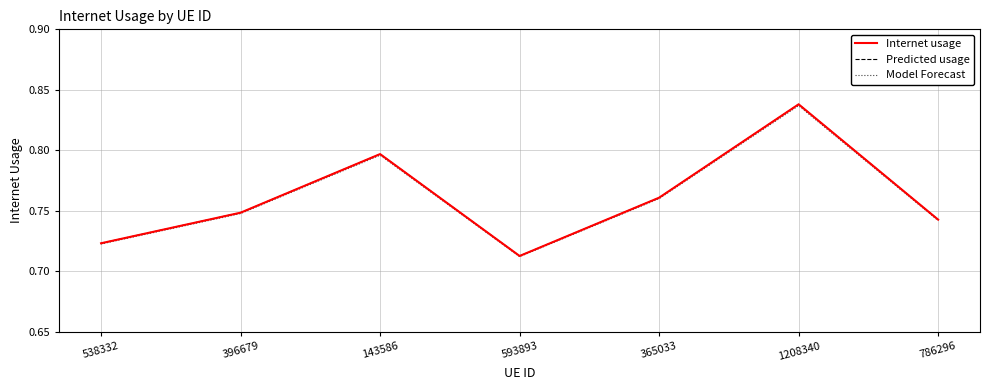

Does the chart display data point markers on the line(s)?

No